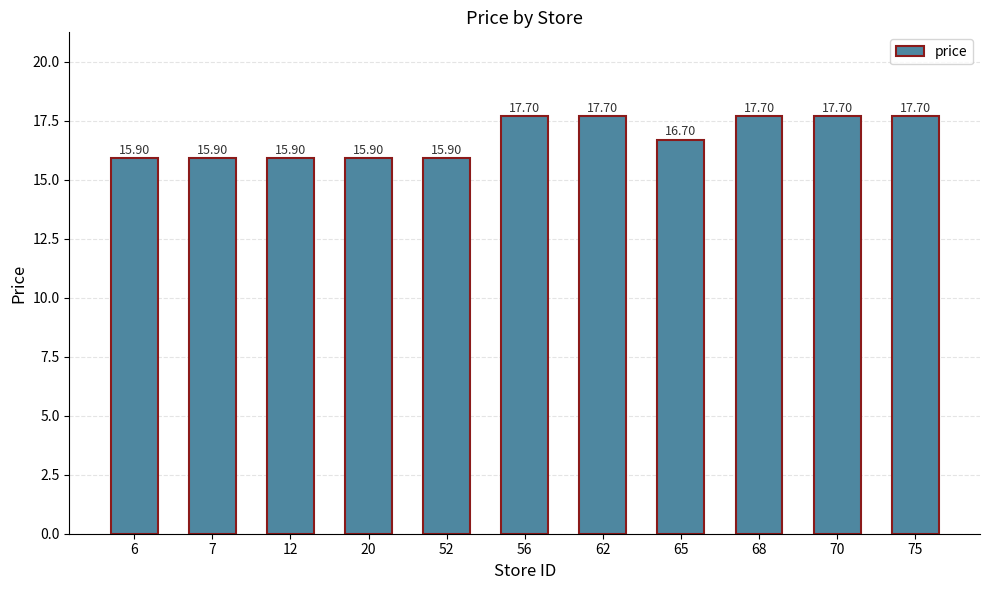

What is the difference between the maximum and minimum values?

1.8